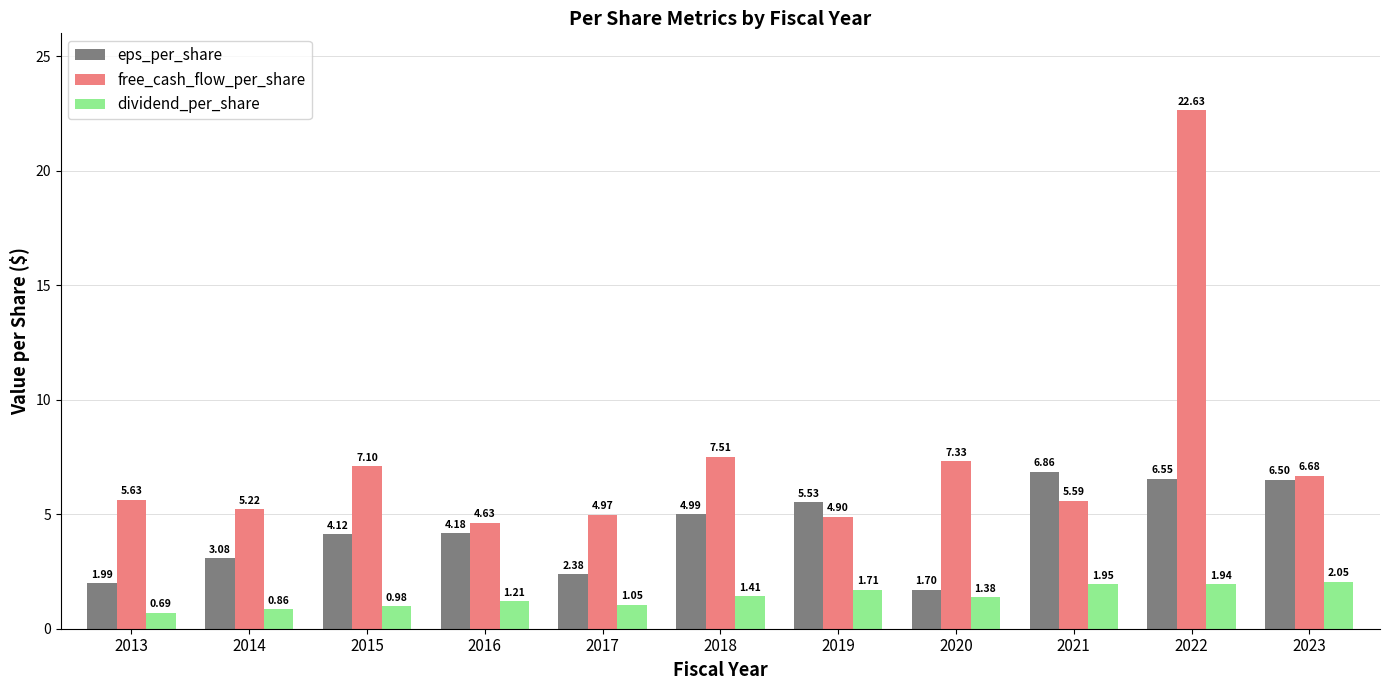

What is the sum of the dividend_per_share values at 2017 and 2019?

2.8